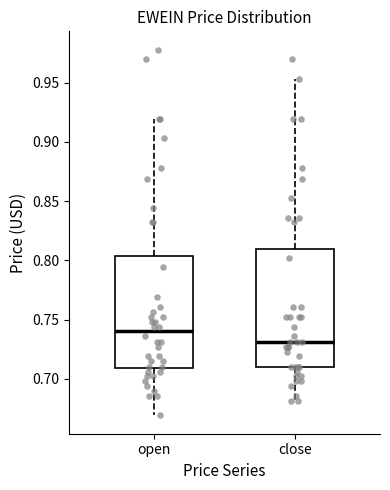

Reading left to right, transcribe this box plot: for each box, give where its median line is, the range the box spans, and where its two whiskers end, as read against the y-axis. The values are not printed on the chart, so give them approximately, as read against the axis.

open: median 0.740, box 0.710 to 0.805, whiskers 0.670 to 0.920
close: median 0.730, box 0.710 to 0.810, whiskers 0.680 to 0.955